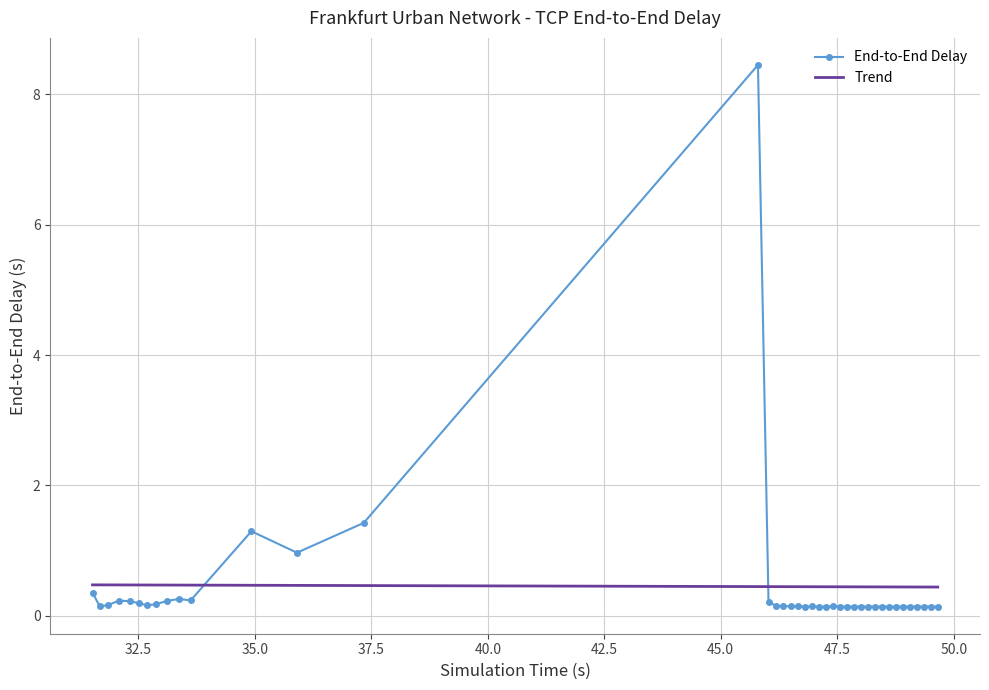

What is the maximum value for Trend?

0.5